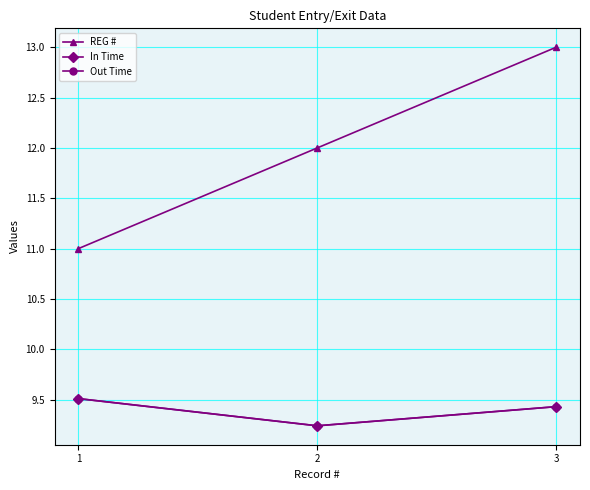

Is this an area chart (filled region under the line)?

No